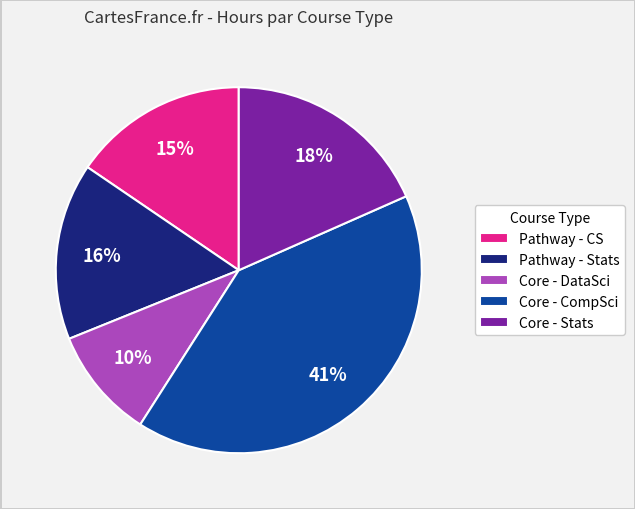

Combined, do Pathway - CS and Core - CompSci account for over 50%?

Yes